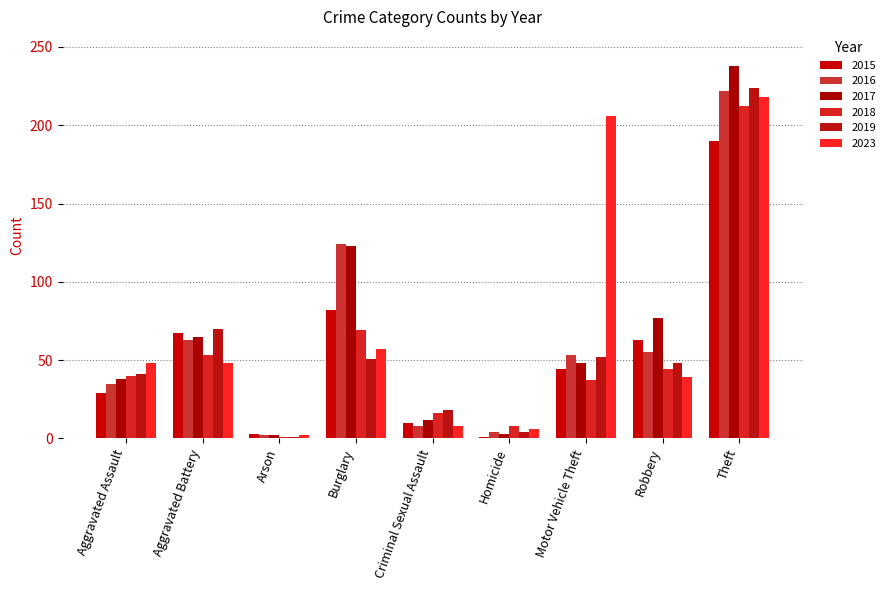

Reading right to left, extract all data points from this chart.

2015: Theft=190	Robbery=63	Motor Vehicle Theft=44	Homicide=1	Criminal Sexual Assault=10	Burglary=82	Arson=3	Aggravated Battery=67	Aggravated Assault=29
2016: Theft=222	Robbery=55	Motor Vehicle Theft=53	Homicide=4	Criminal Sexual Assault=8	Burglary=124	Arson=2	Aggravated Battery=63	Aggravated Assault=35
2017: Theft=238	Robbery=77	Motor Vehicle Theft=48	Homicide=3	Criminal Sexual Assault=12	Burglary=123	Arson=2	Aggravated Battery=65	Aggravated Assault=38
2018: Theft=212	Robbery=44	Motor Vehicle Theft=37	Homicide=8	Criminal Sexual Assault=16	Burglary=69	Arson=1	Aggravated Battery=53	Aggravated Assault=40
2019: Theft=224	Robbery=48	Motor Vehicle Theft=52	Homicide=4	Criminal Sexual Assault=18	Burglary=51	Arson=1	Aggravated Battery=70	Aggravated Assault=41
2023: Theft=218	Robbery=39	Motor Vehicle Theft=206	Homicide=6	Criminal Sexual Assault=8	Burglary=57	Arson=2	Aggravated Battery=48	Aggravated Assault=48